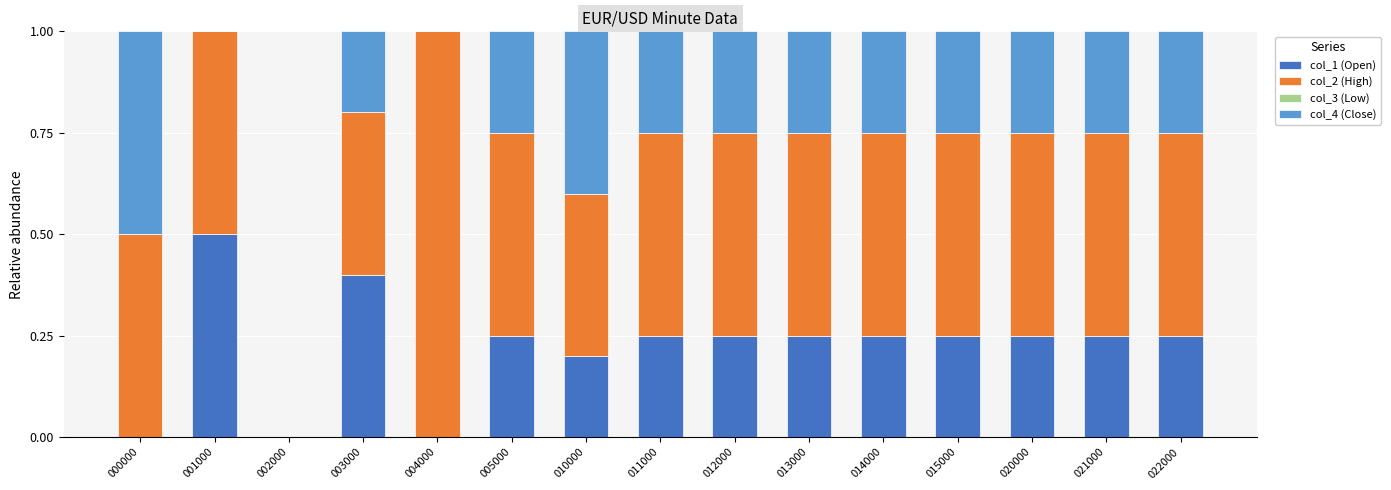

The value of col_1 (Open) at 022000 is 0.4. True or false?

False